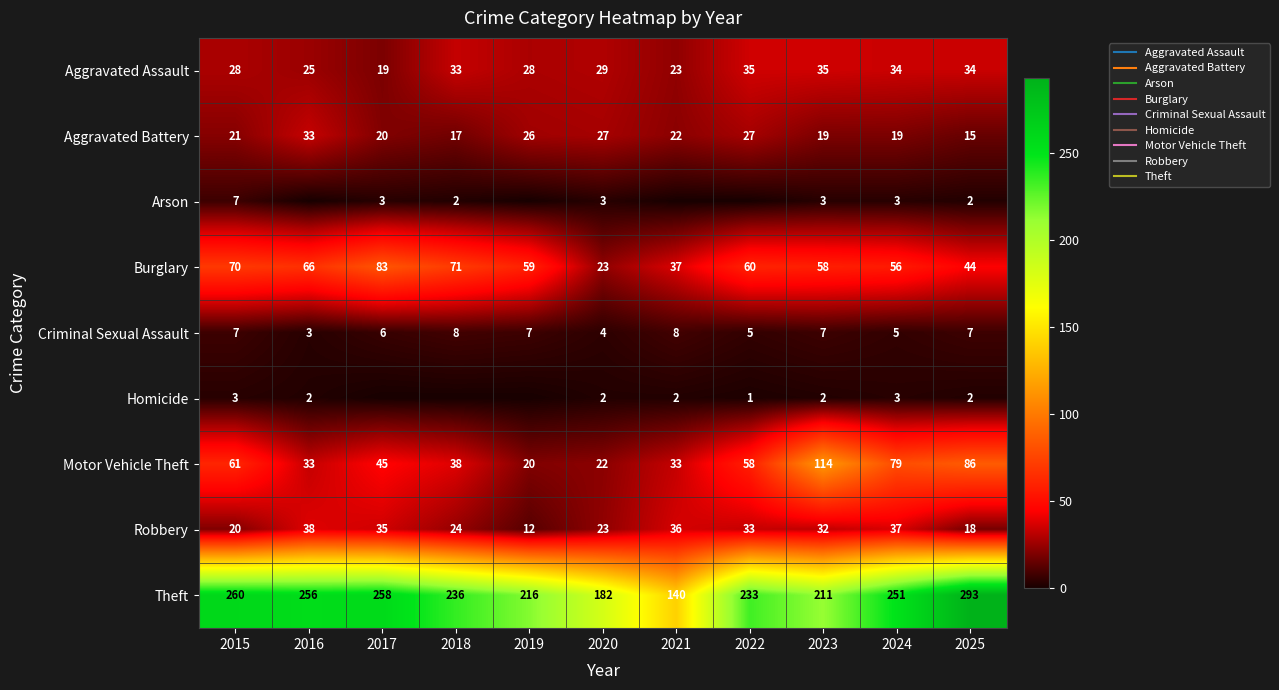

Is it true that Aggravated Battery equals 20 at 2017?

True